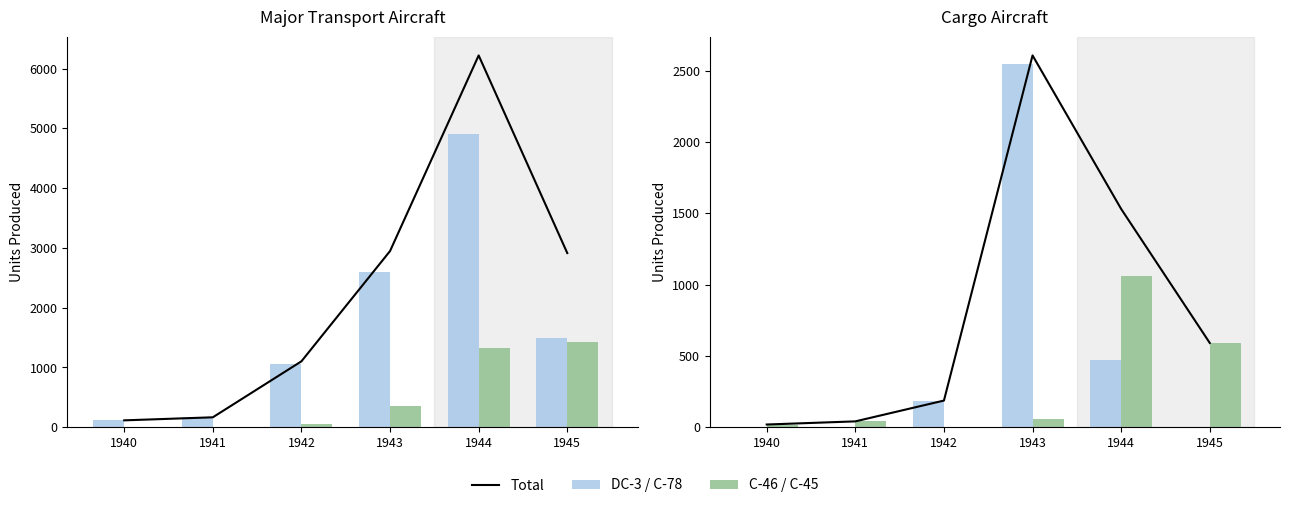

Rank the categories by C-46 value from highest to lowest.

1945, 1944, 1943, 1942, 1941, 1940